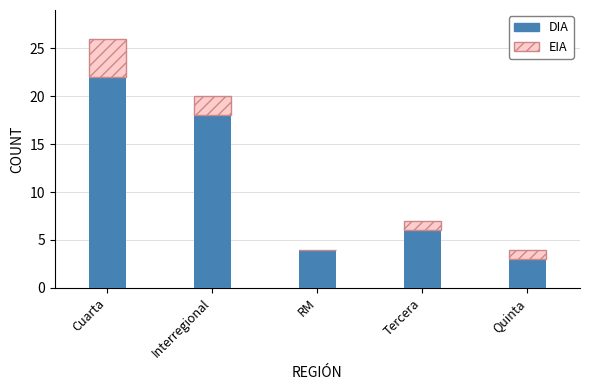

Reading left to right, transcribe the values for DIA.

Cuarta=22	Interregional=18	RM=4	Tercera=6	Quinta=3